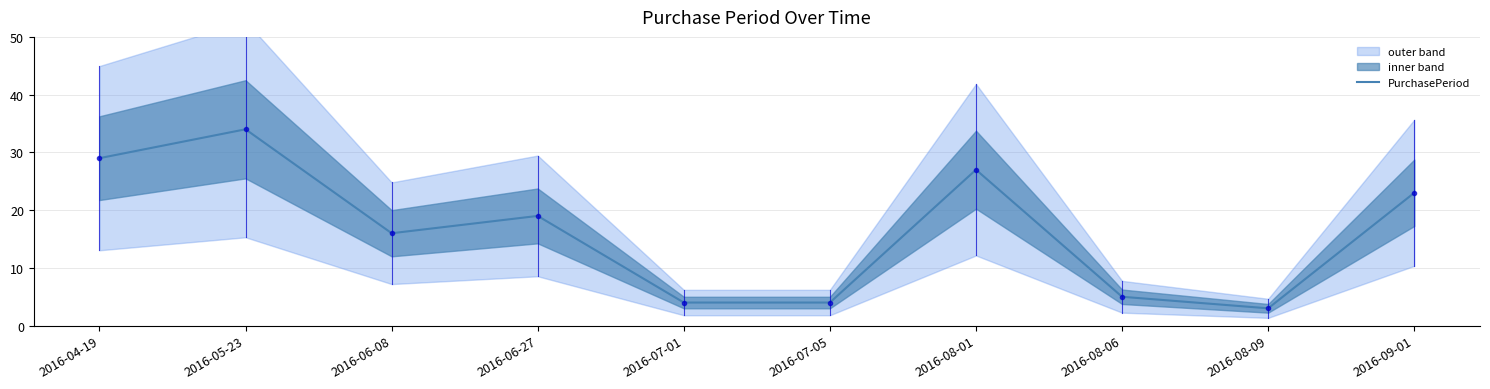

Reading right to left, list all the values displayed in this chart.

2016-09-01=23	2016-08-09=3	2016-08-06=5	2016-08-01=27	2016-07-05=4	2016-07-01=4	2016-06-27=19	2016-06-08=16	2016-05-23=34	2016-04-19=29